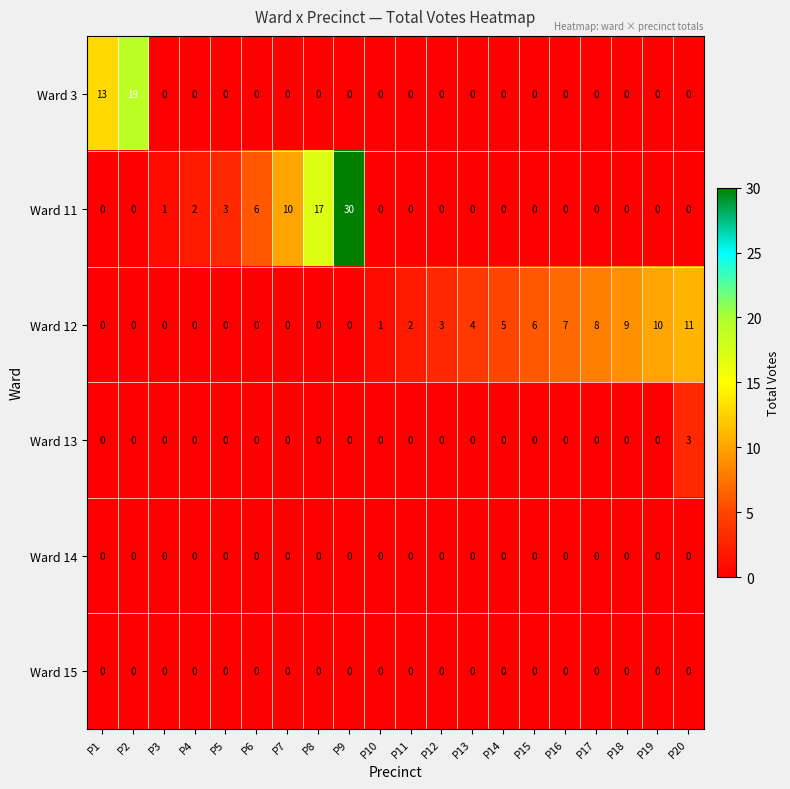

Between P5 and P9, which series saw the biggest shift?

Ward 11